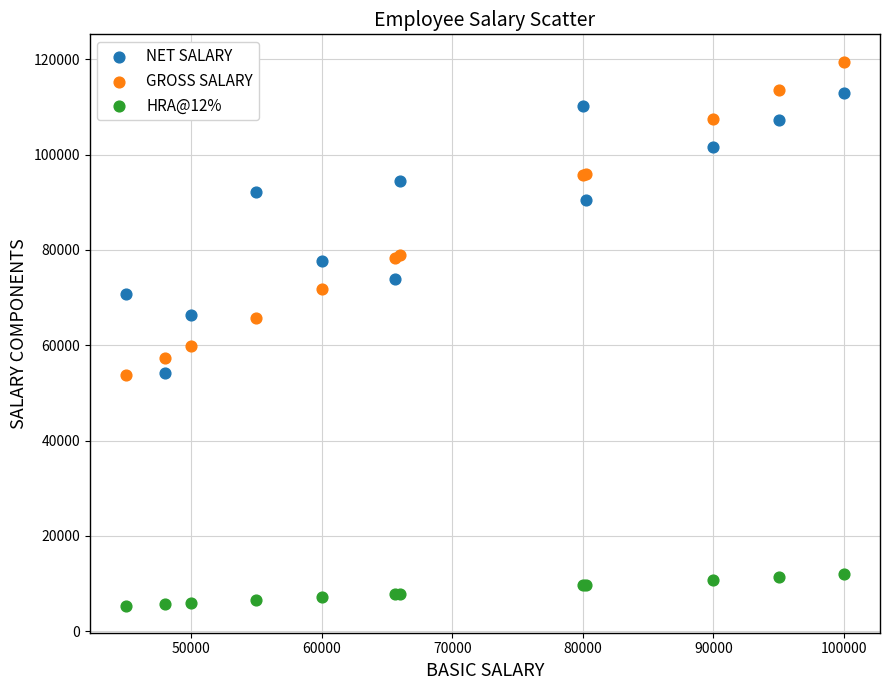

Which series reaches the minimum Y coordinate?

HRA@12%